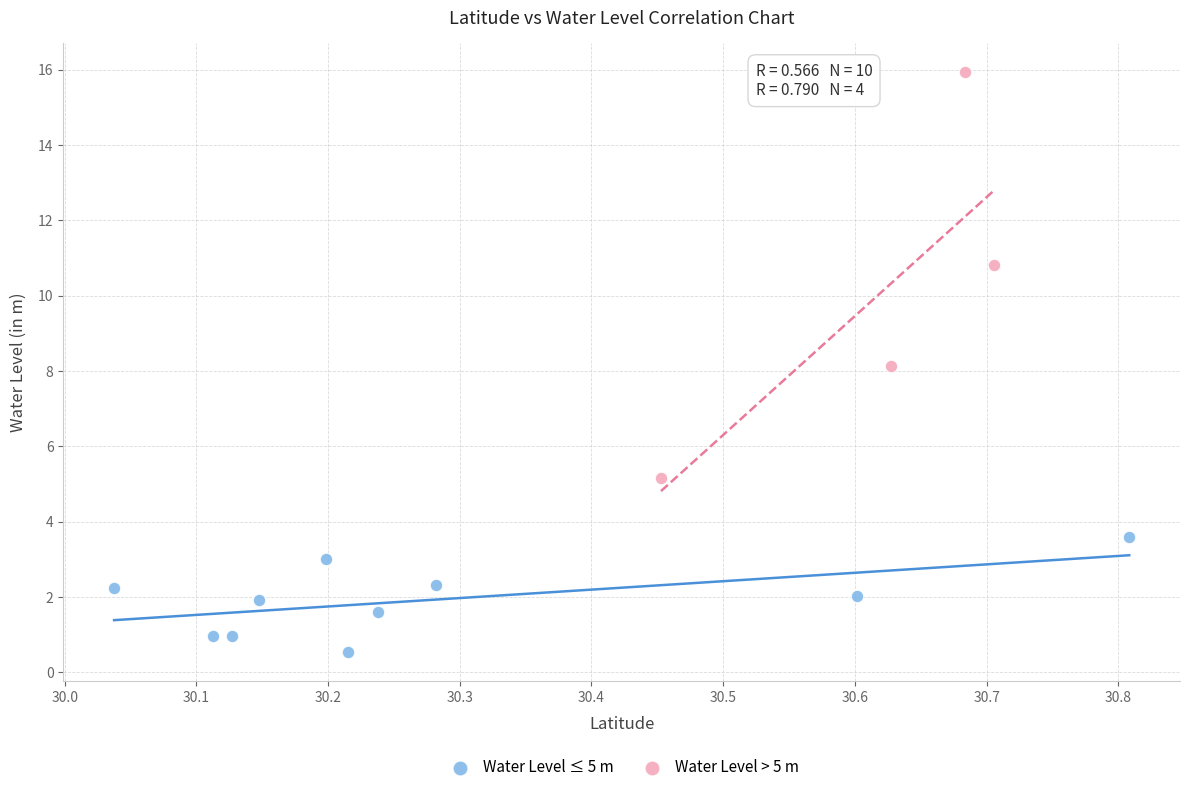

Which series reaches the maximum Y coordinate?

Water Level > 5 m